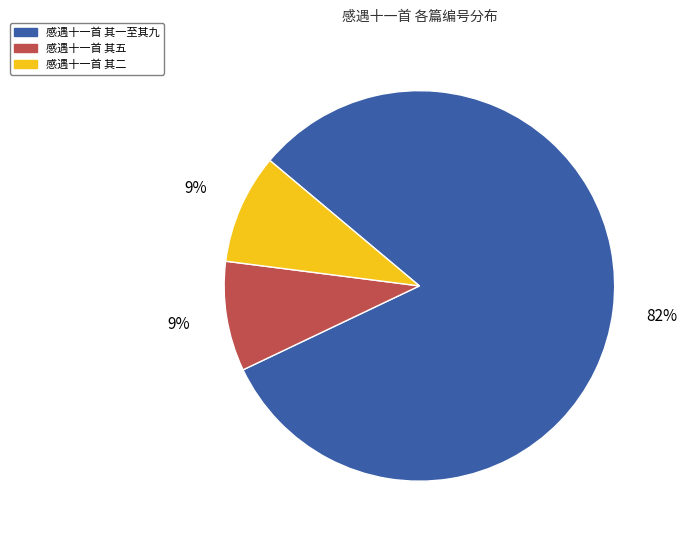

Is there a majority slice in this chart?

Yes